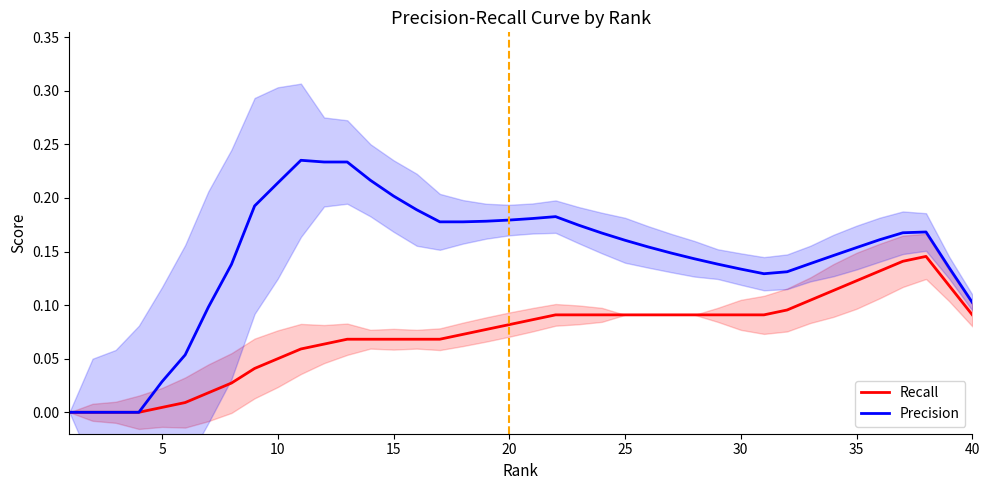

Reading left to right, what are all the values shown in this chart?

Recall: 0.0	0.0	0.0	0.0	0.0	0.0	0.0	0.0	0.0	0.0	0.1	0.1	0.1	0.1	0.1	0.1	0.1	0.1	0.1	0.1	0.1	0.1	0.1	0.1	0.1	0.1	0.1	0.1	0.1	0.1	0.1	0.1	0.1	0.1	0.1	0.1	0.1	0.1	0.1	0.1
Precision: 0.0	0.0	0.0	0.0	0.0	0.1	0.1	0.1	0.2	0.2	0.2	0.2	0.2	0.2	0.2	0.2	0.2	0.2	0.2	0.2	0.2	0.2	0.2	0.2	0.2	0.2	0.1	0.1	0.1	0.1	0.1	0.1	0.1	0.1	0.2	0.2	0.2	0.2	0.1	0.1